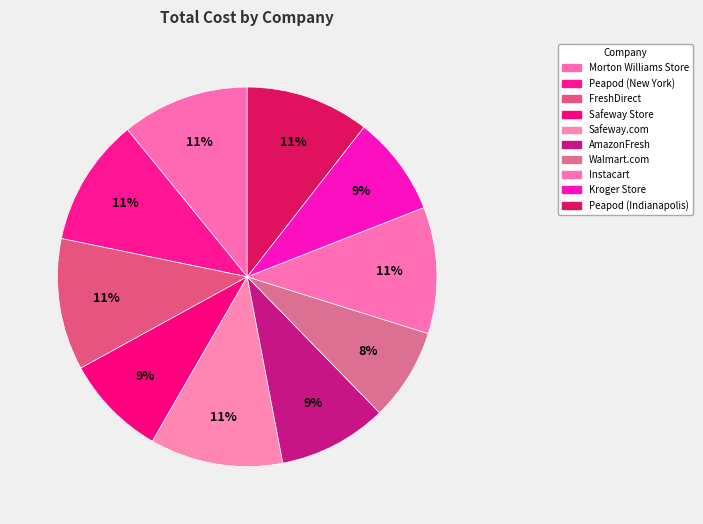

How much of the chart is everything except Morton Williams Store?

89.1%